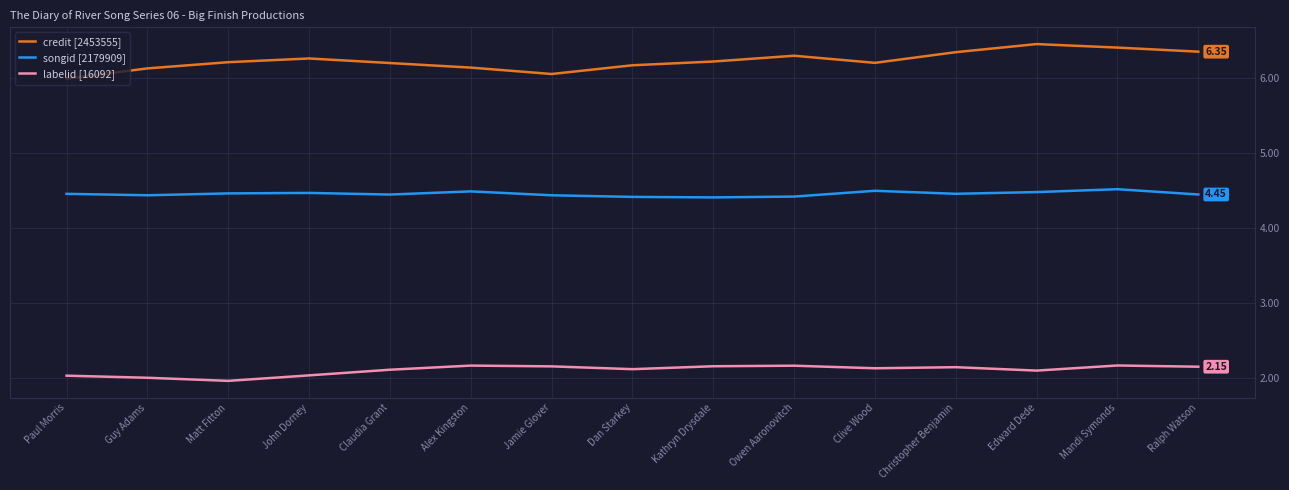

Which label corresponds to the smallest value in the chart?

Matt Fitton